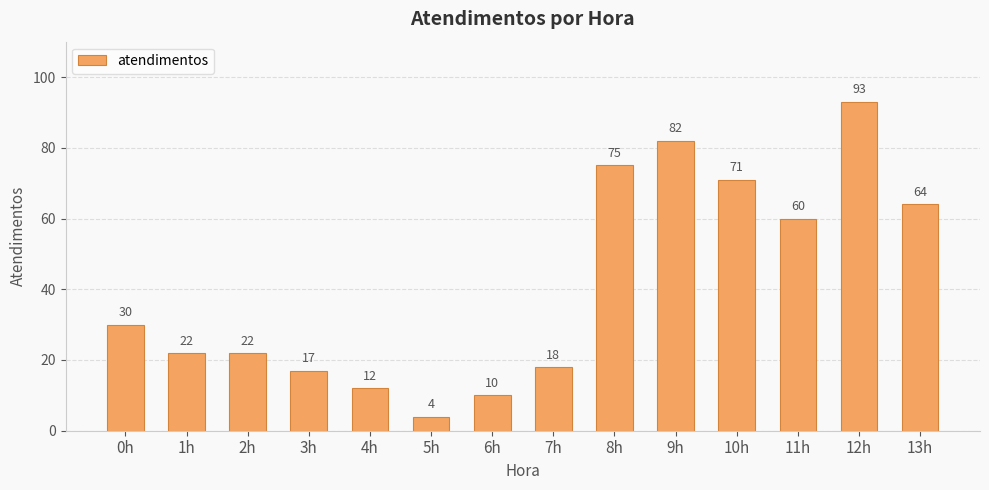

True or false: the data shows 12 at 4h.

True